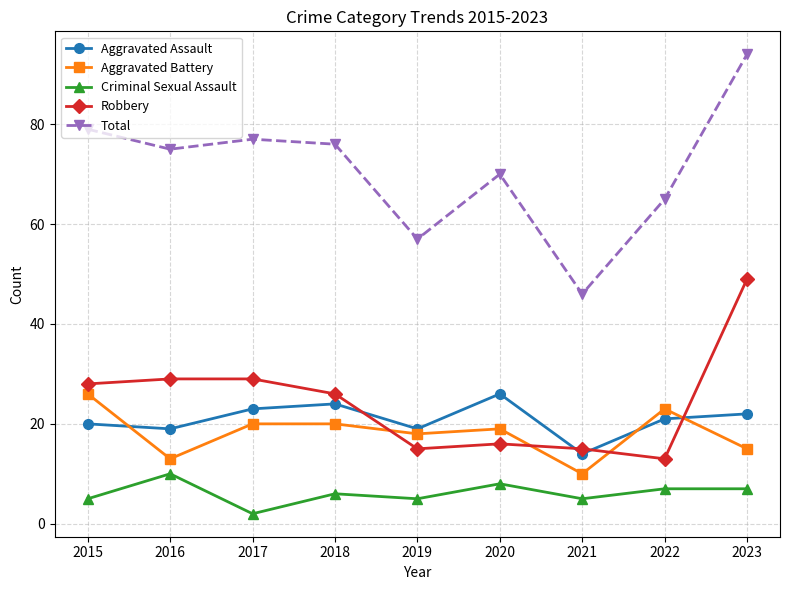

True or false: Criminal Sexual Assault has more than 2 interior local peaks.

True